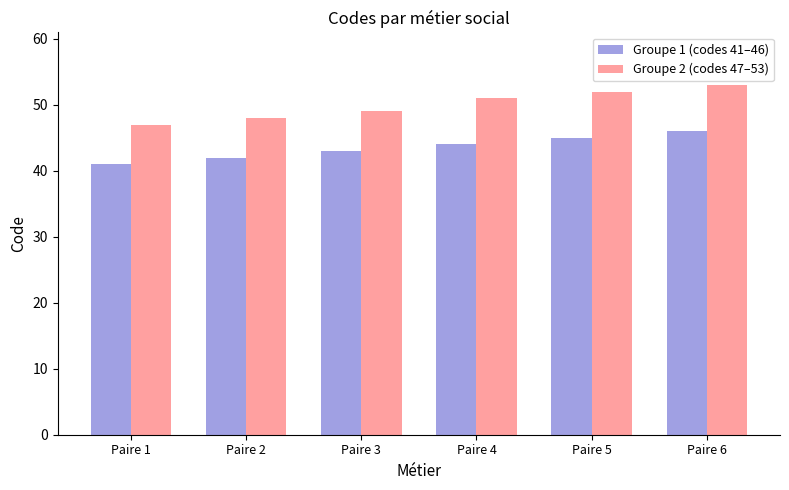

Which category has the highest value in the Groupe 1 (codes 41–46) series?

Paire 6